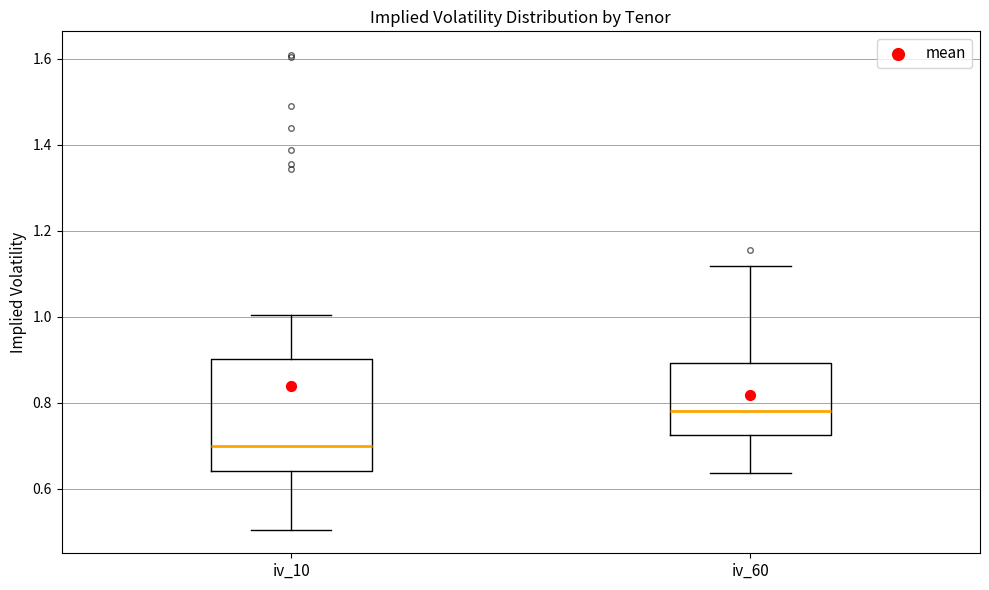

Reading left to right, read every box against the y-axis: the position of its median line, the range the box covers, and the ends of its whiskers. The values are not printed on the chart, so give them approximately, as read against the axis.

iv_10: median 0.70, box 0.64 to 0.90, whiskers 0.50 to 1.00
iv_60: median 0.78, box 0.72 to 0.90, whiskers 0.64 to 1.12